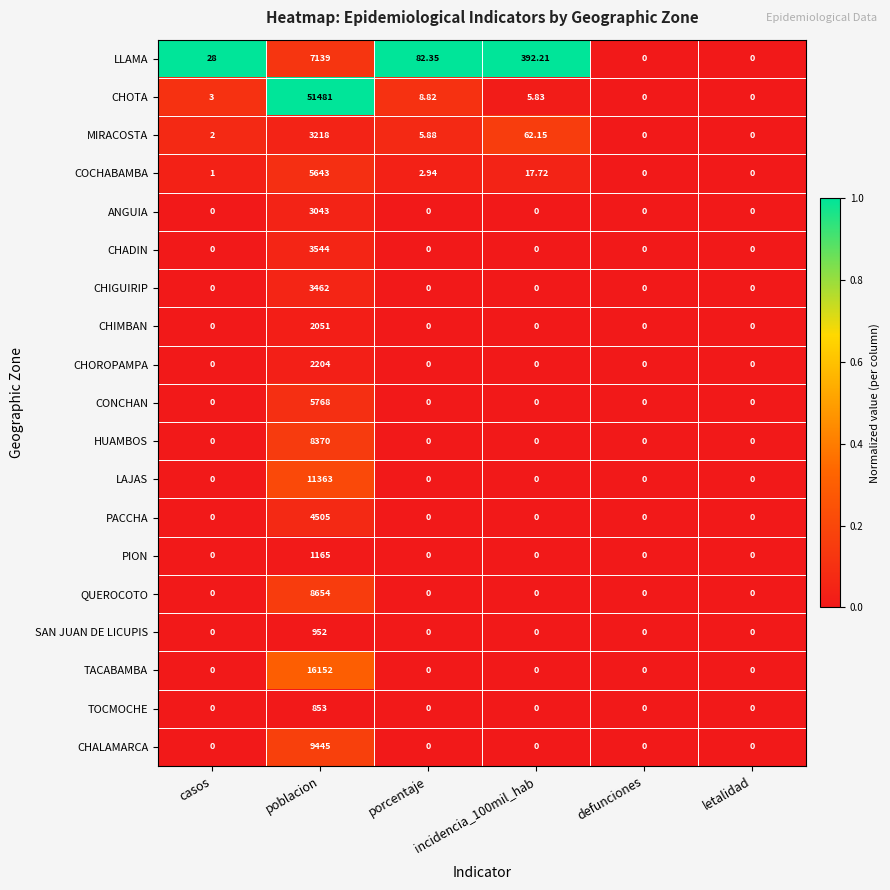

Count the number of data series in this chart.

19